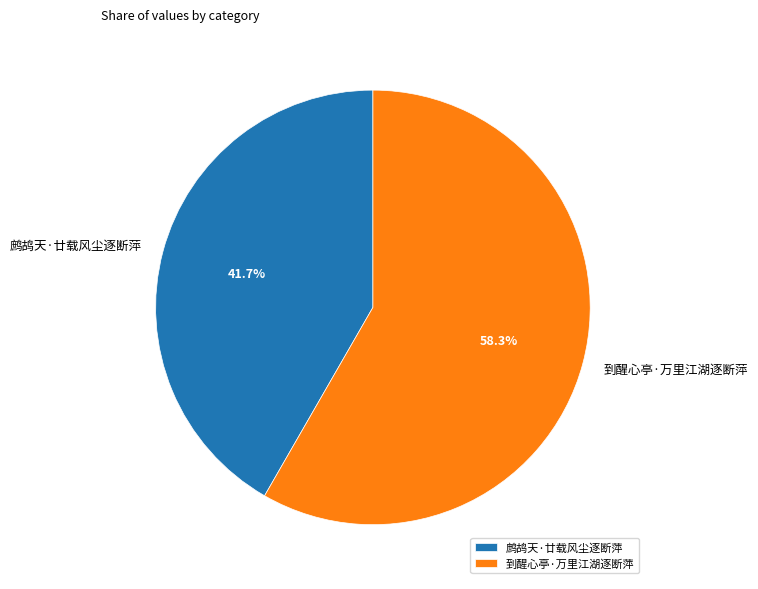

Which category has the biggest portion of the pie?

到醒心亭·万里江湖逐断萍